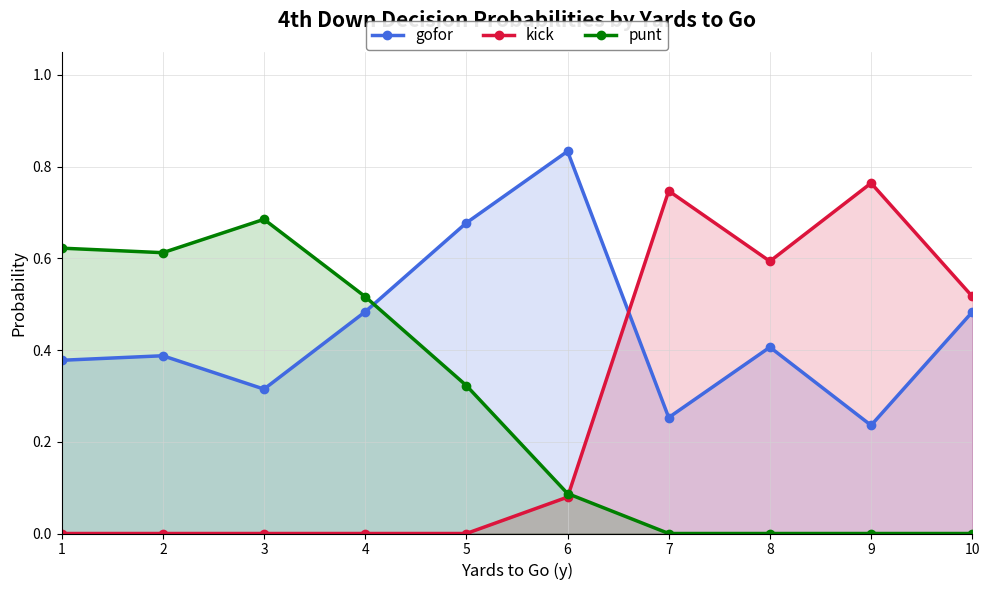

The value of punt at 6 is 0.1. True or false?

True